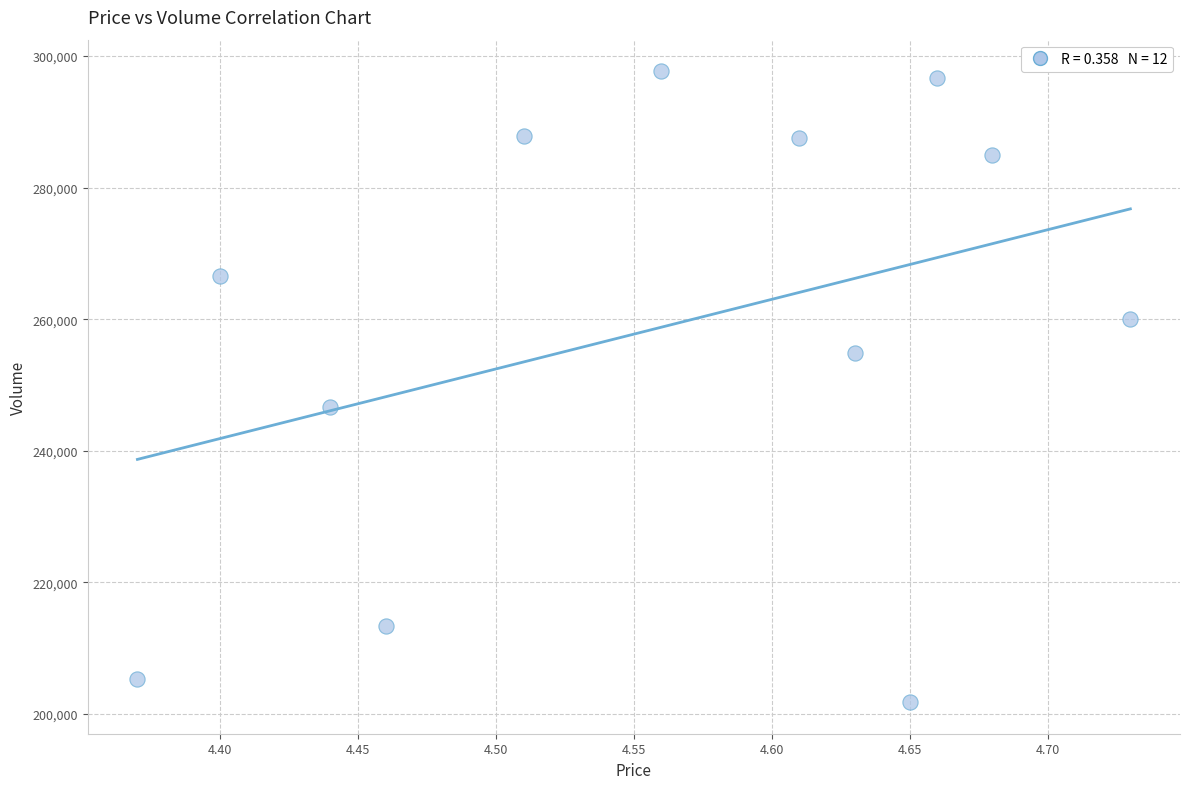

What Y value in the scatter plot is closest to 249747?

246635